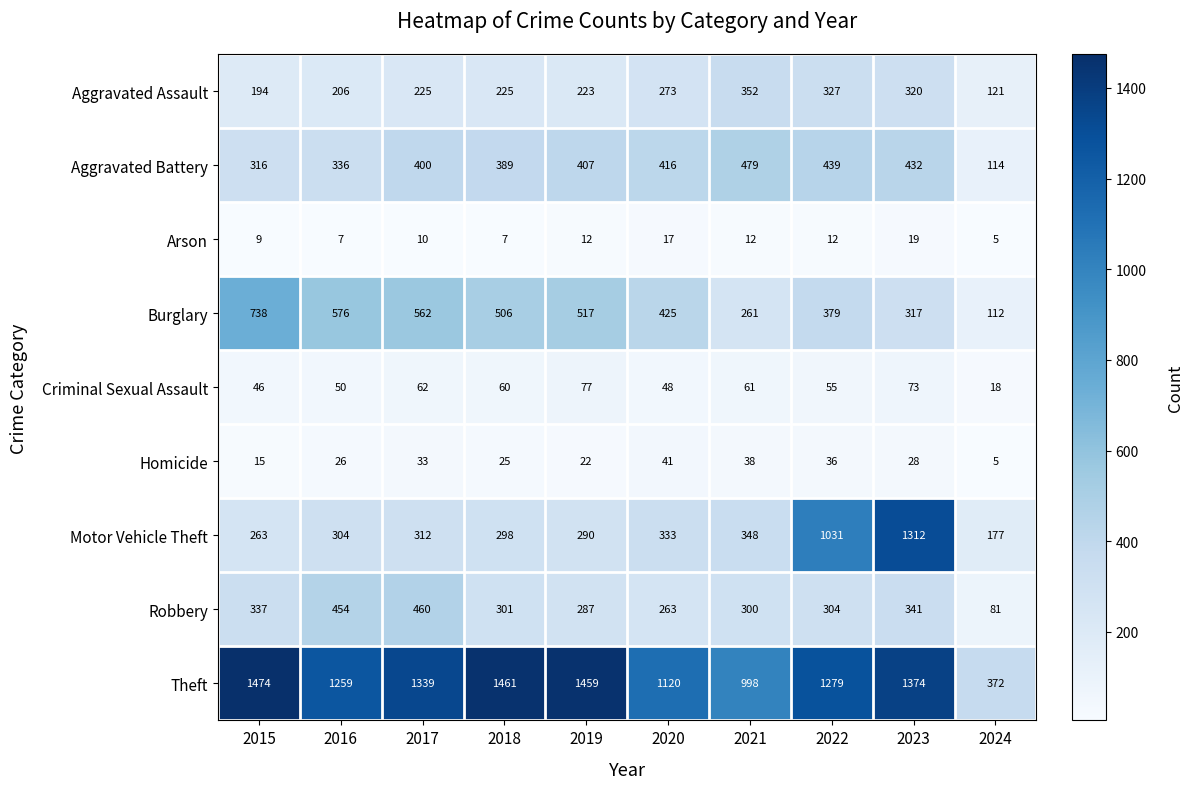

What is the difference between the second highest and second lowest values in the Theft series?

463